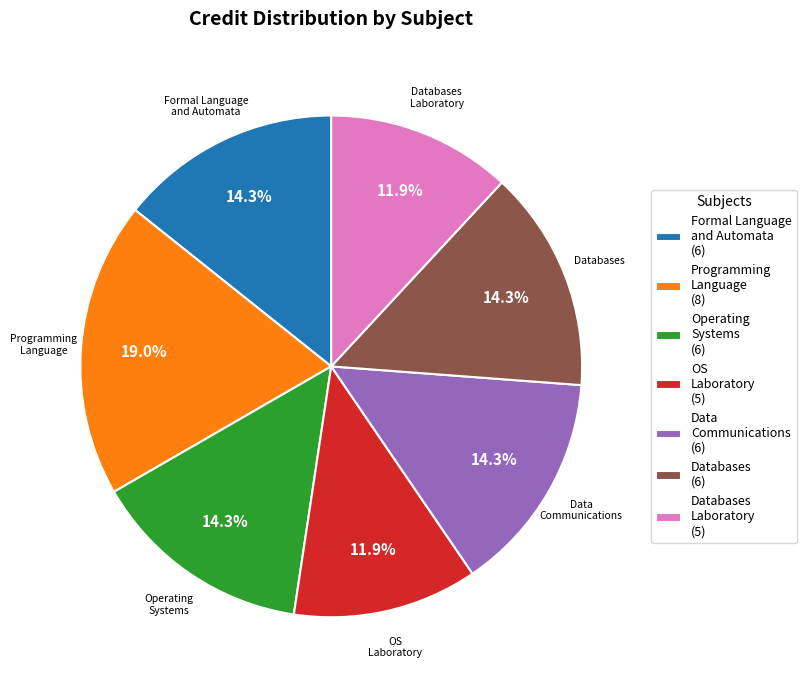

What is the total percentage of Programming Language (8) and Formal Language and Automata (6)?

33.3%